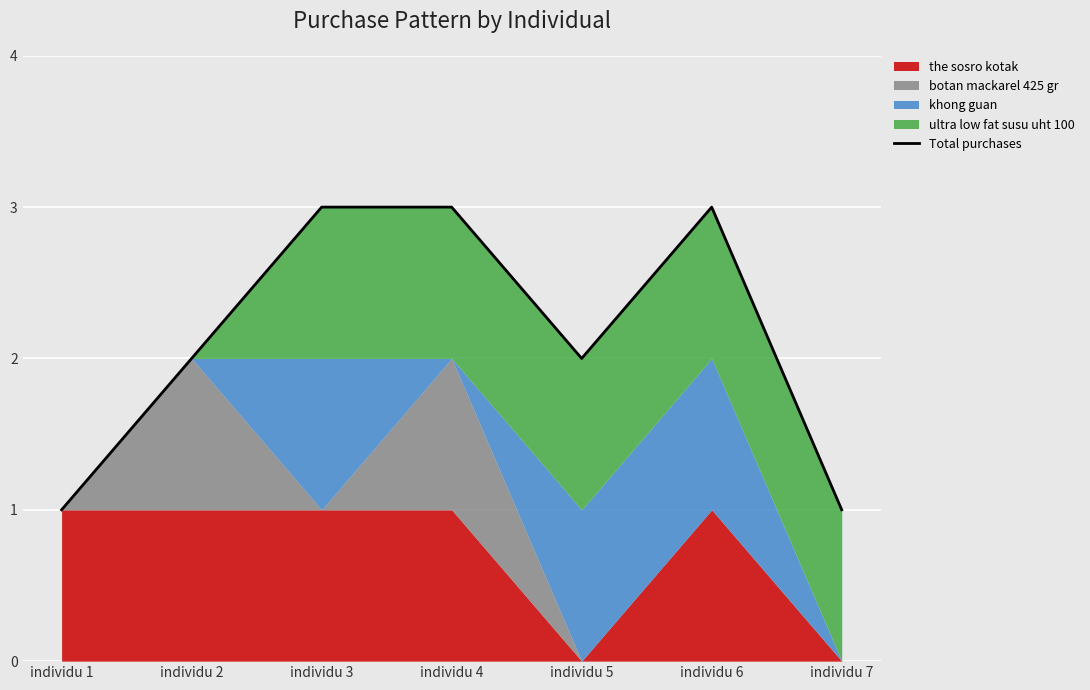

Reading right to left, what are all the values shown in this chart?

individu 7=1	individu 6=3	individu 5=2	individu 4=3	individu 3=3	individu 2=2	individu 1=1